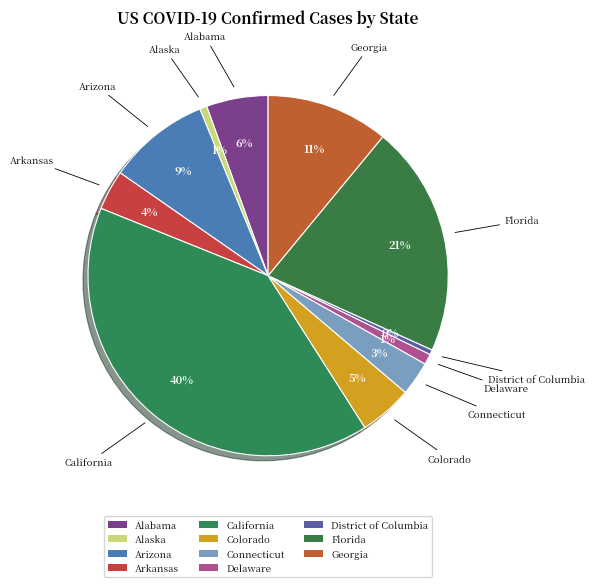

The Alaska slice represents 1% of the pie. True or false?

True